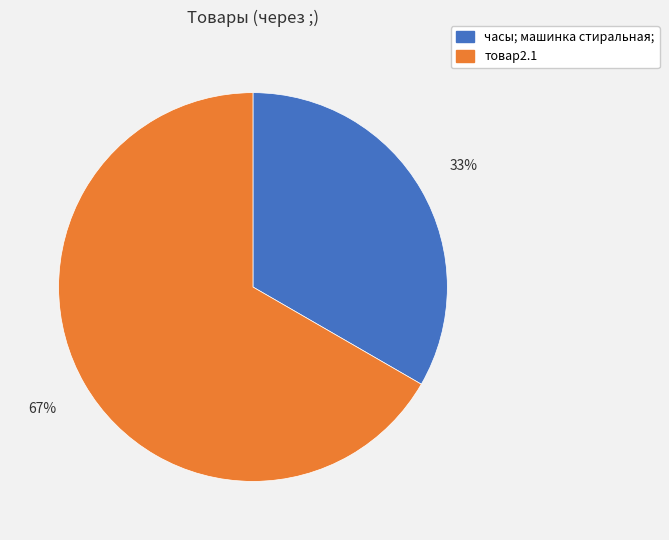

To the nearest percent, what percentage of the pie is товар2.1?

67%